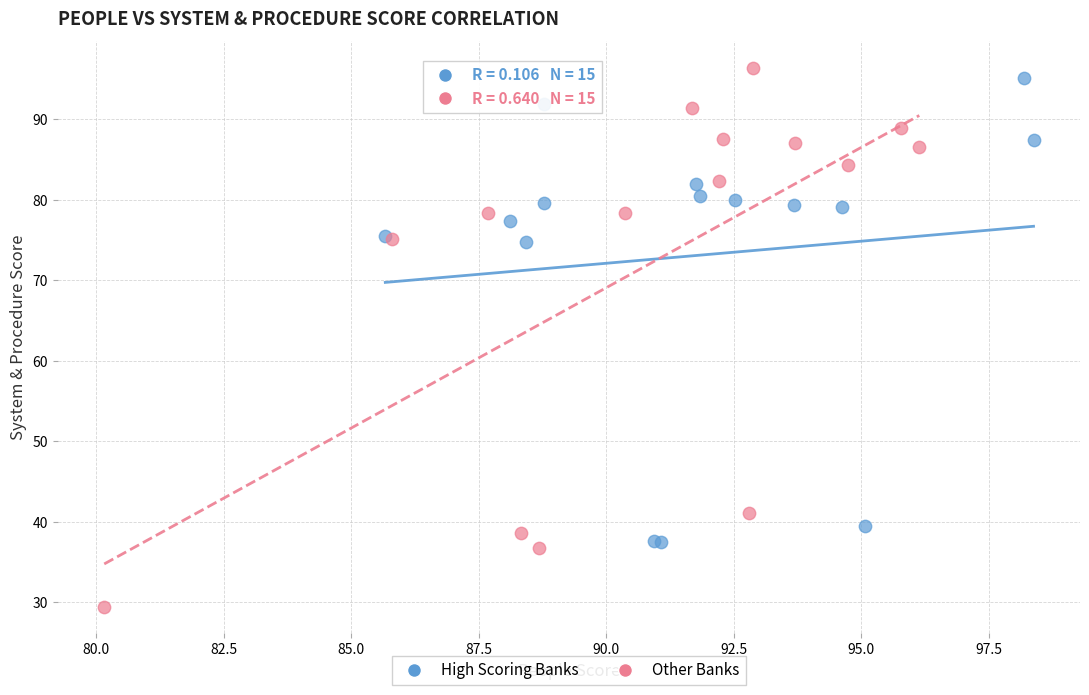

Which series reaches the maximum Y coordinate?

Other Banks